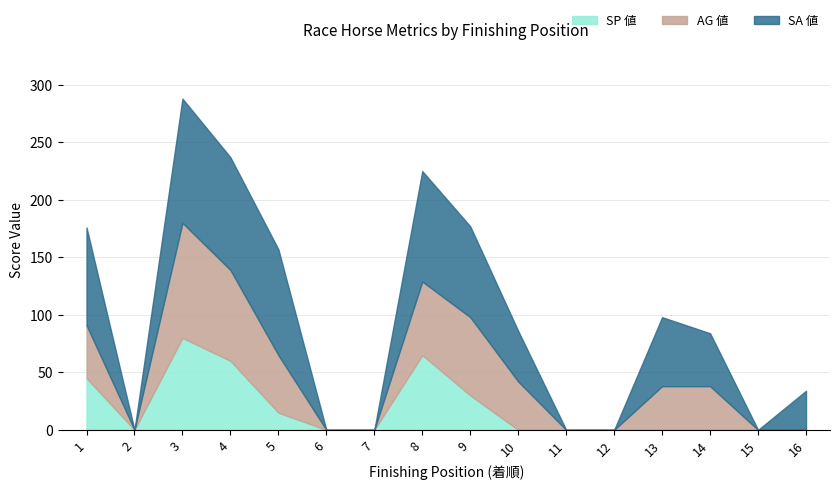

Reading right to left, what are all the values shown in this chart?

SP 値: 16=0	15=0	14=0	13=0	12=0	11=0	10=0	9=30	8=65	7=0	6=0	5=15	4=60	3=80	2=0	1=45
AG 値: 16=0	15=0	14=38	13=38	12=0	11=0	10=42	9=68	8=64	7=0	6=0	5=50	4=79	3=100	2=0	1=46
SA 値: 16=34	15=0	14=46	13=60	12=0	11=0	10=44	9=79	8=96	7=0	6=0	5=92	4=98	3=108	2=0	1=85